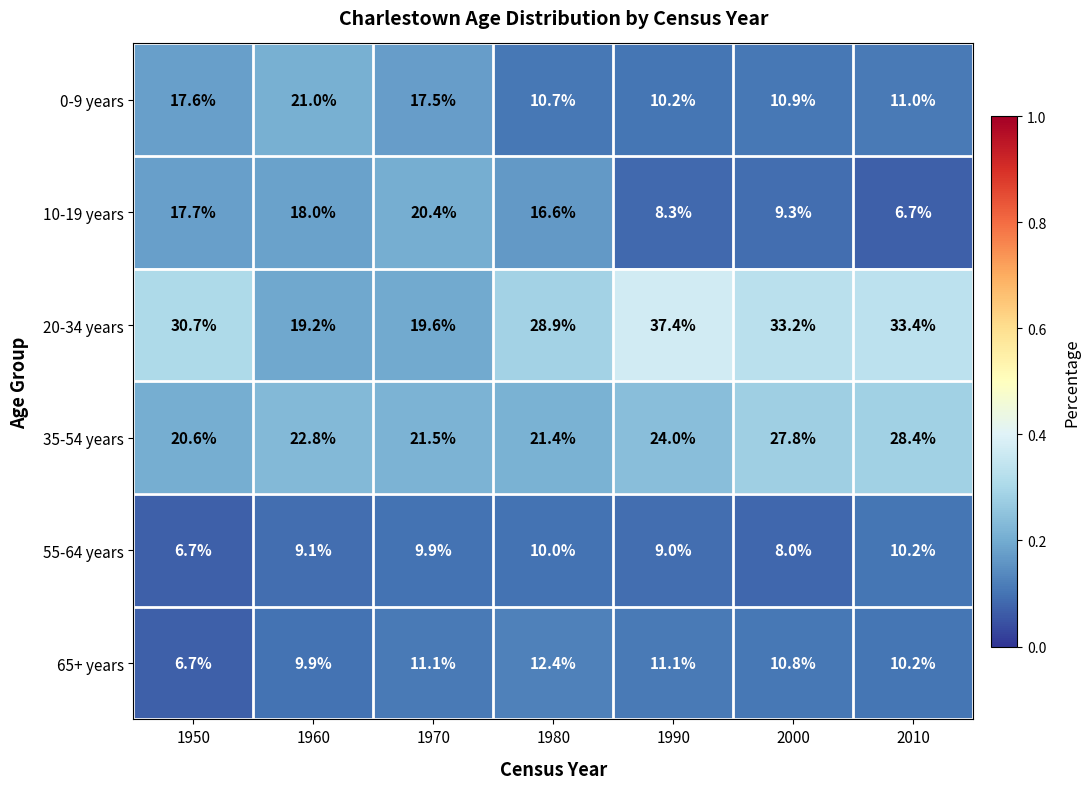

What is the difference between the highest and lowest values at 1950?

24.0